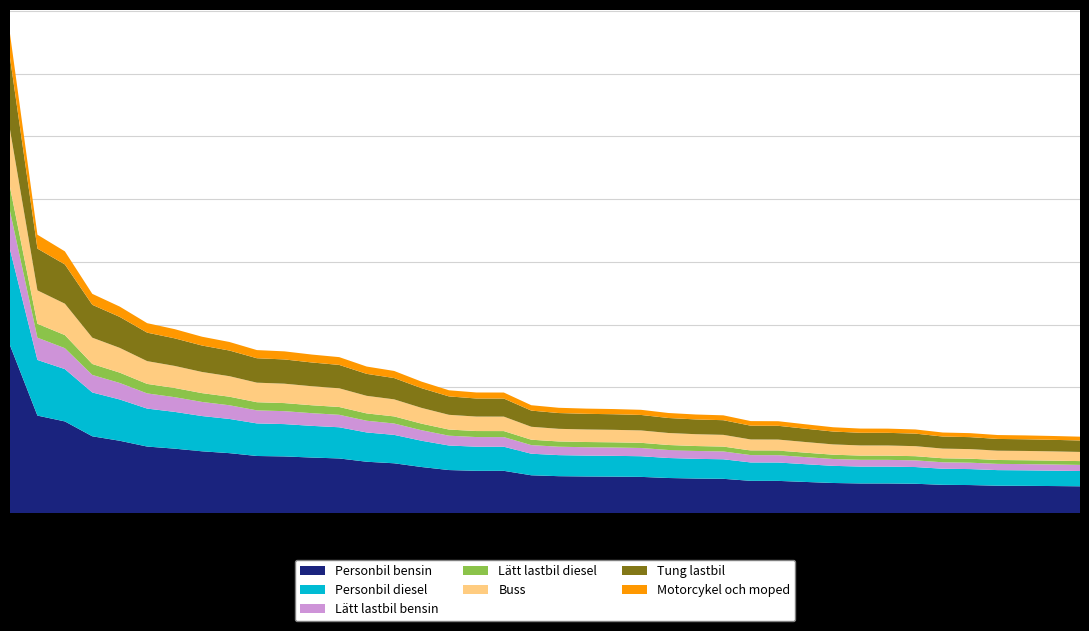

Reading right to left, extract all data points from this chart.

1216	1227	1236	1242	1272	1282	1331	1344	1345	1366	1413	1462	1464	1556	1569	1593	1644	1656	1663	1676	1717	1919	1920	1955	2093	2263	2333	2483	2524	2575	2595	2724	2808	2929	3024	3288	3491	4168	4433	7633